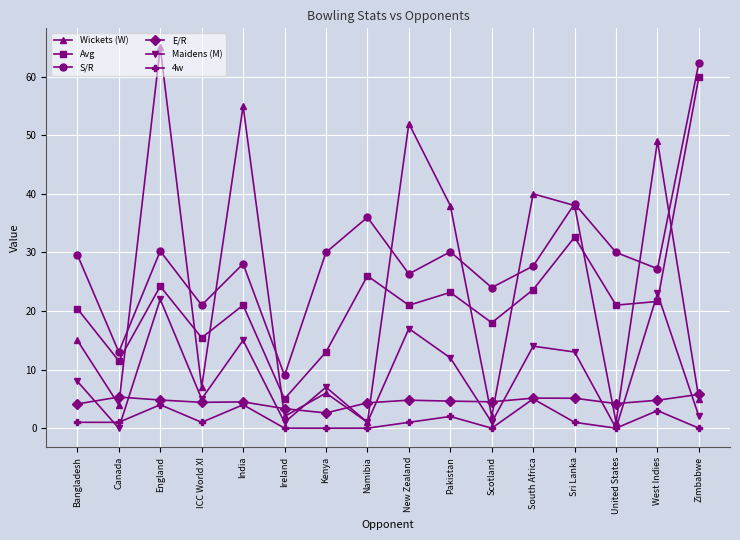

What is the sum of all E/R values?

72.3